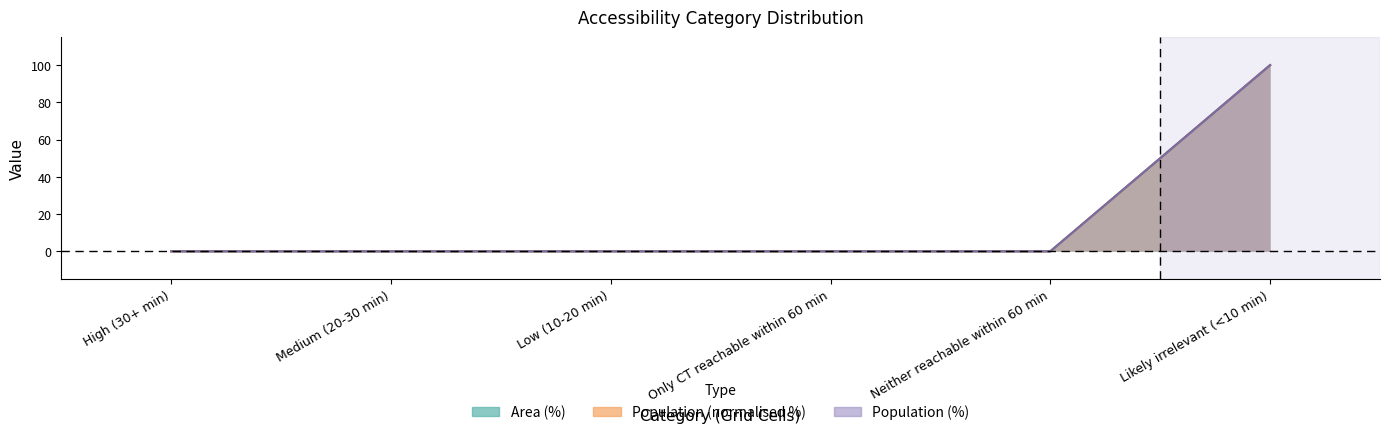

Reading left to right, transcribe all the data shown in this chart.

Area (%): High (30+ min)=0	Medium (20-30 min)=0	Low (10-20 min)=0	Only CT reachable within 60 min=0	Neither reachable within 60 min=0	Likely irrelevant (<10 min)=100
Population: High (30+ min)=0	Medium (20-30 min)=0	Low (10-20 min)=0	Only CT reachable within 60 min=0	Neither reachable within 60 min=0	Likely irrelevant (<10 min)=100
Population (%): High (30+ min)=0	Medium (20-30 min)=0	Low (10-20 min)=0	Only CT reachable within 60 min=0	Neither reachable within 60 min=0	Likely irrelevant (<10 min)=100